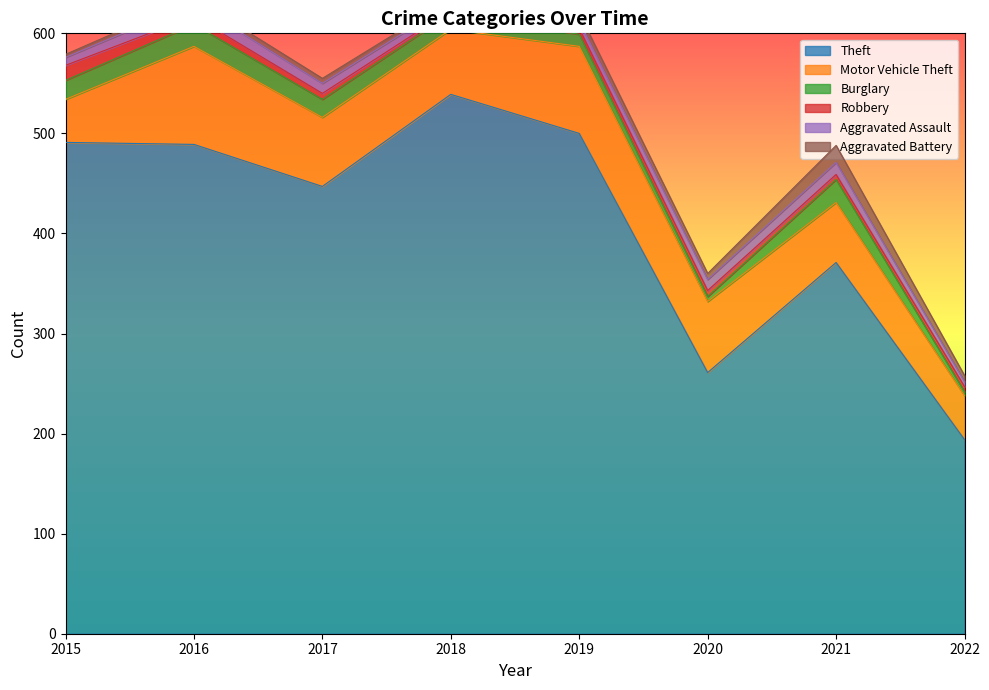

How many Aggravated Assault values are between 7 and 12?

6